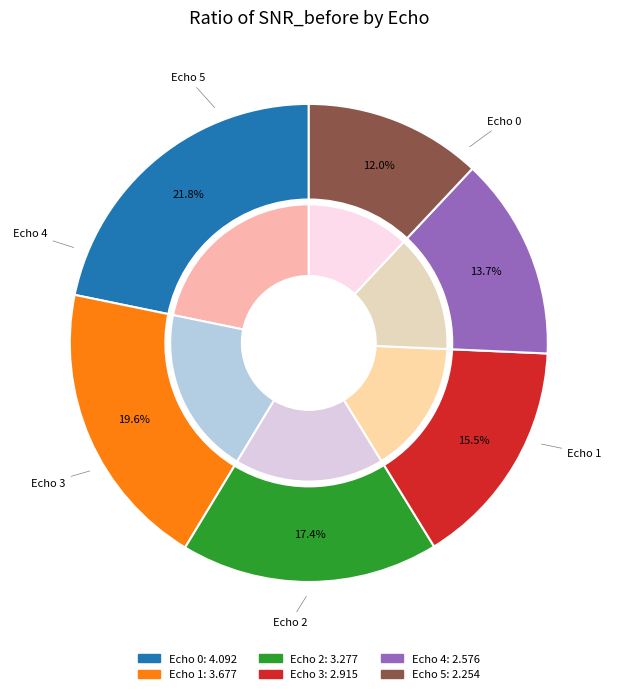

Count the number of slices in the pie.

6